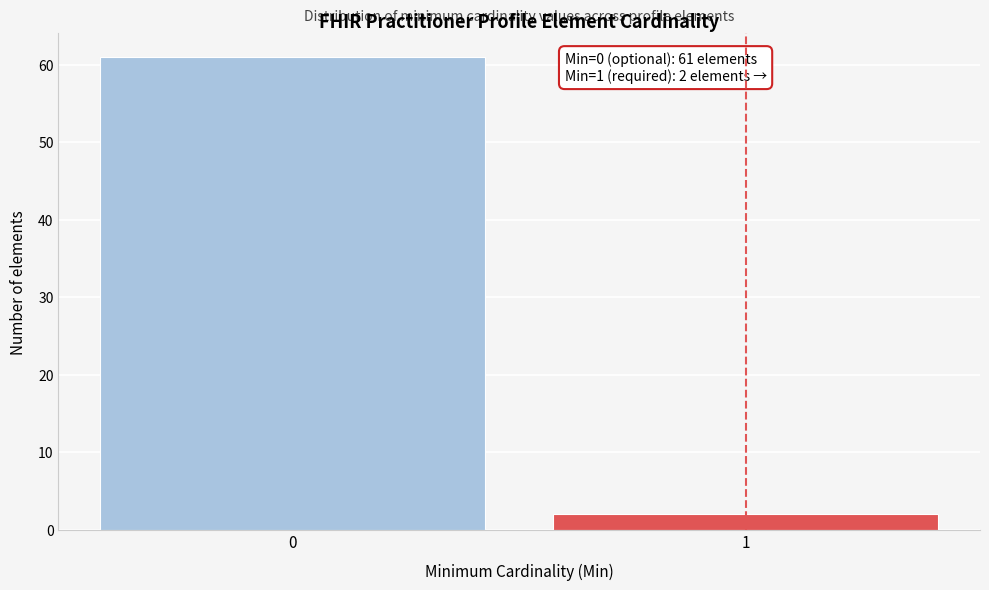

Reading left to right, what are all the values shown in this chart?

0=61	1=2